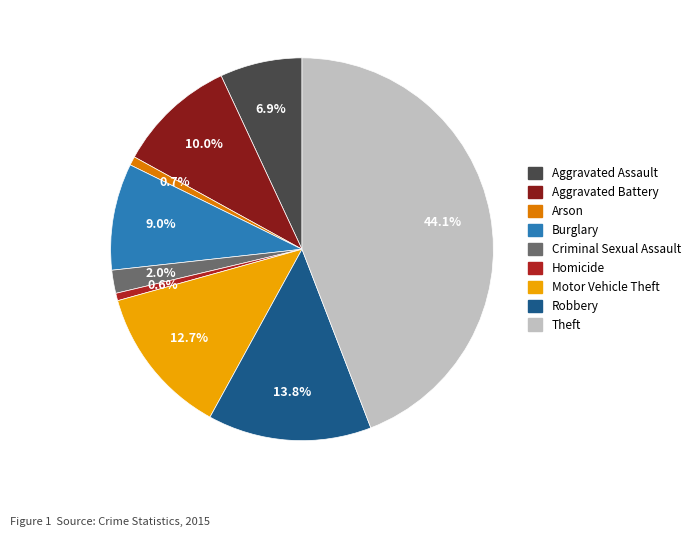

To the nearest percent, what is the combined percentage of Motor Vehicle Theft and Aggravated Assault?

20%